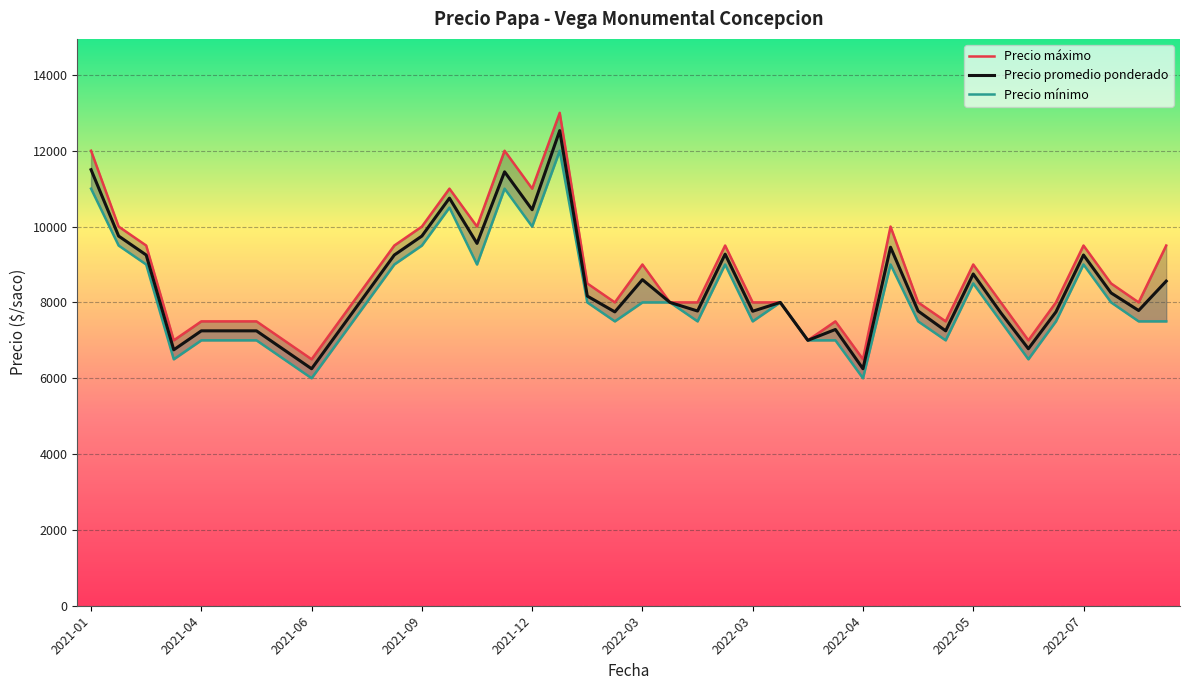

The Precio promedio ponderado series shows 7000 at 2022-04-05. True or false?

True